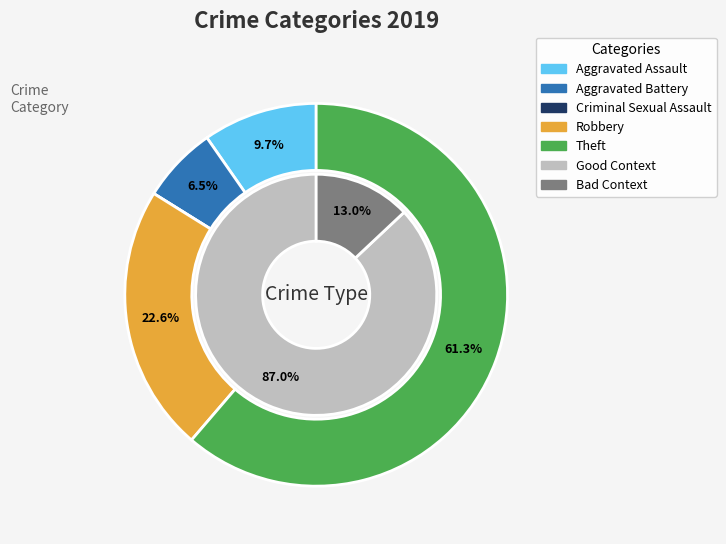

To the nearest percent, what percentage of the pie is Aggravated Battery?

6%